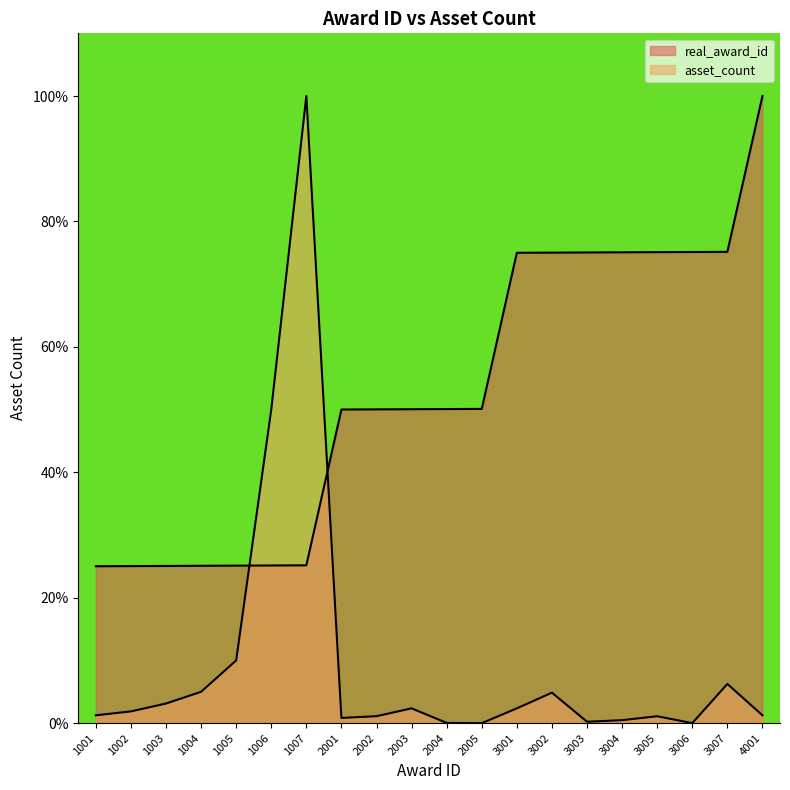

How many series are shown in this chart?

2